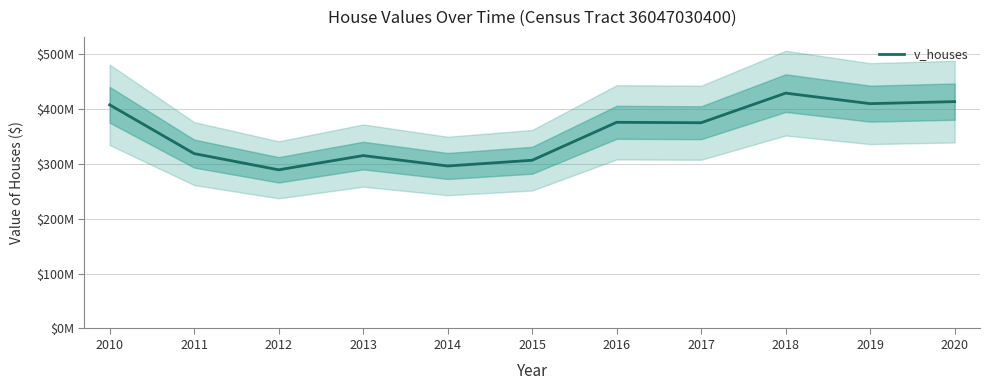

How many categories are shown in the chart?

11